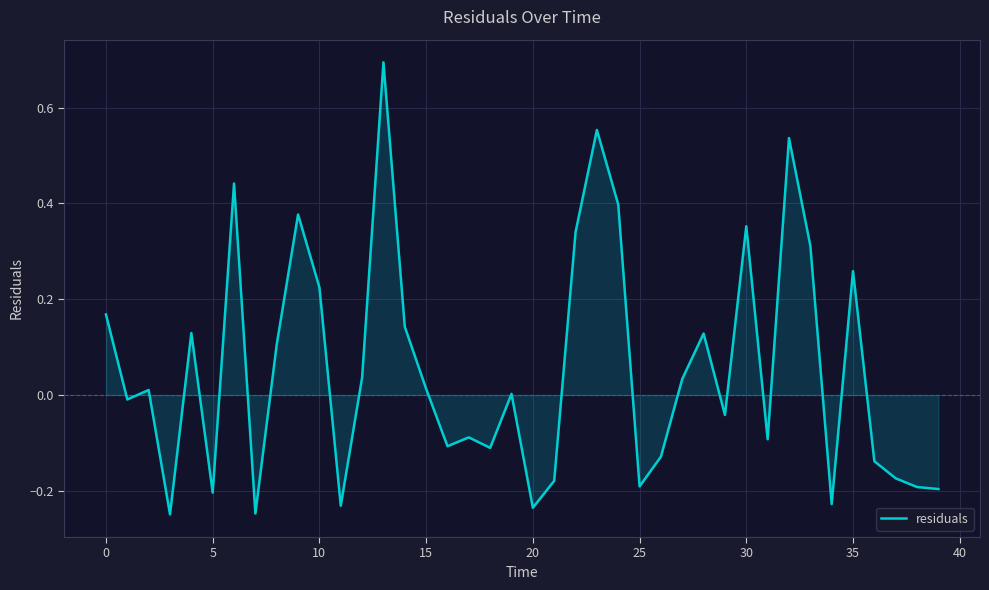

What is the greatest value displayed?

0.7